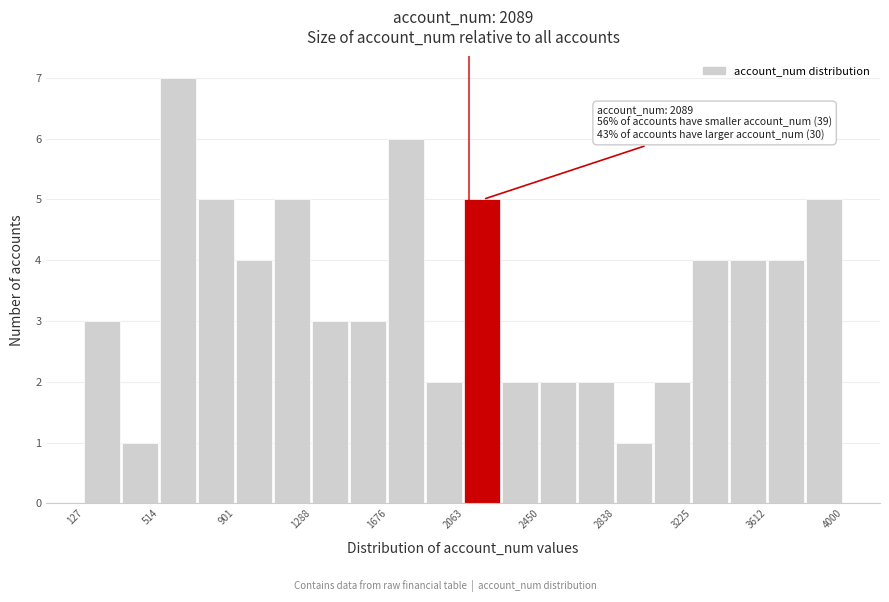

Around what value on the x-axis is the tallest bar? Give the approximate position of its centre, as read against the axis.

600